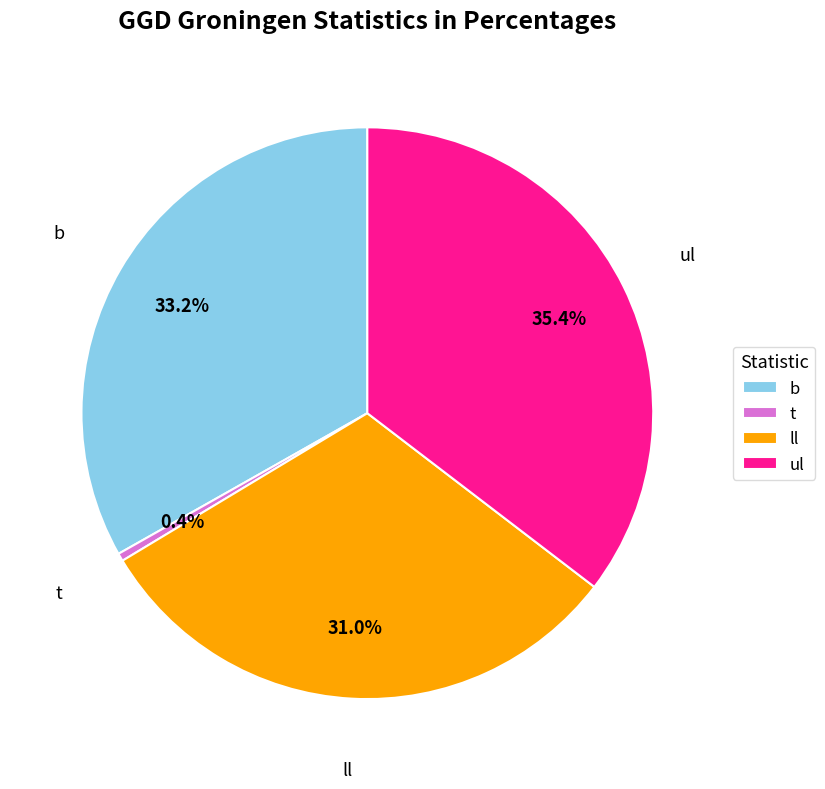

Which slice is the largest?

ul